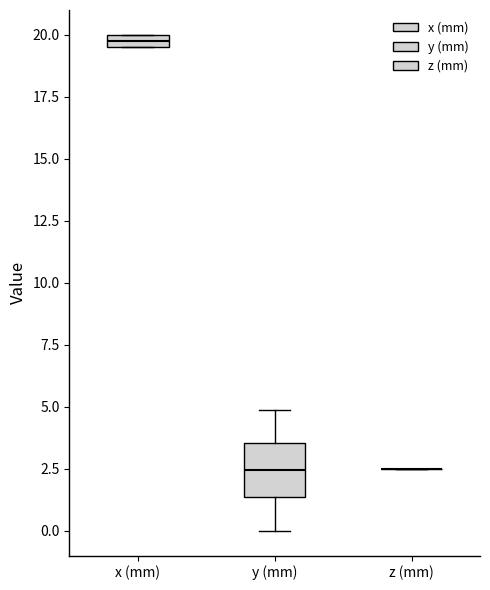

Where is the lower edge of the box for x (mm) on the y-axis? The values are not printed on the chart, so give them approximately, as read against the axis.

19.5